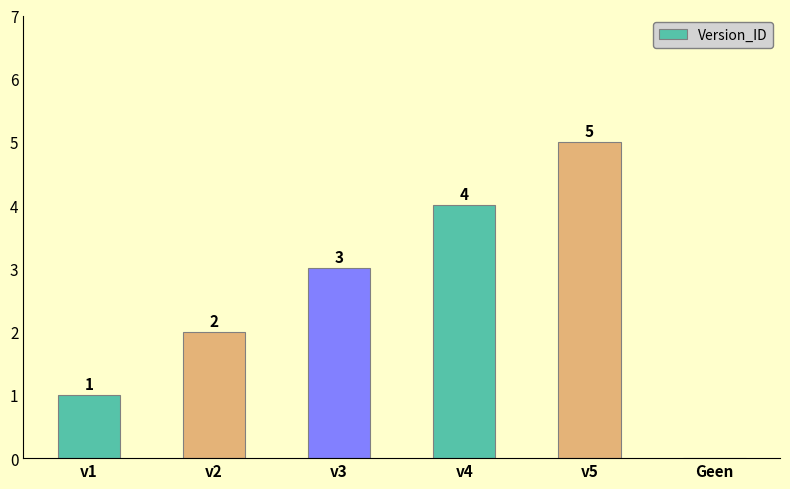

At which category does the chart reach its peak across all series?

v5